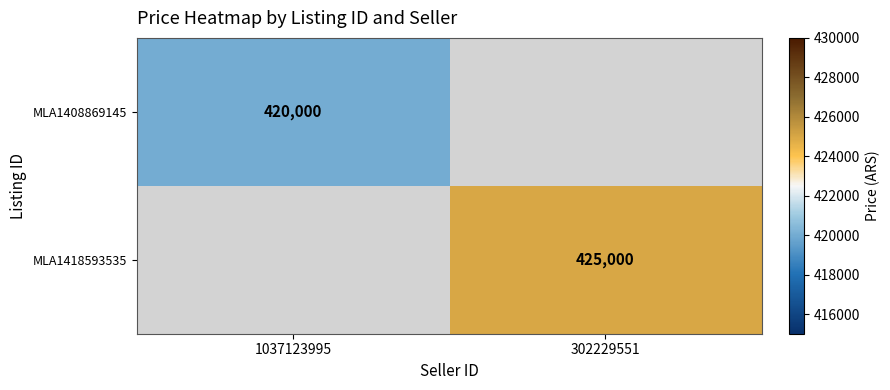

Is the value of MLA1408869145 at 1037123995 greater than the value of MLA1418593535 at 302229551?

No